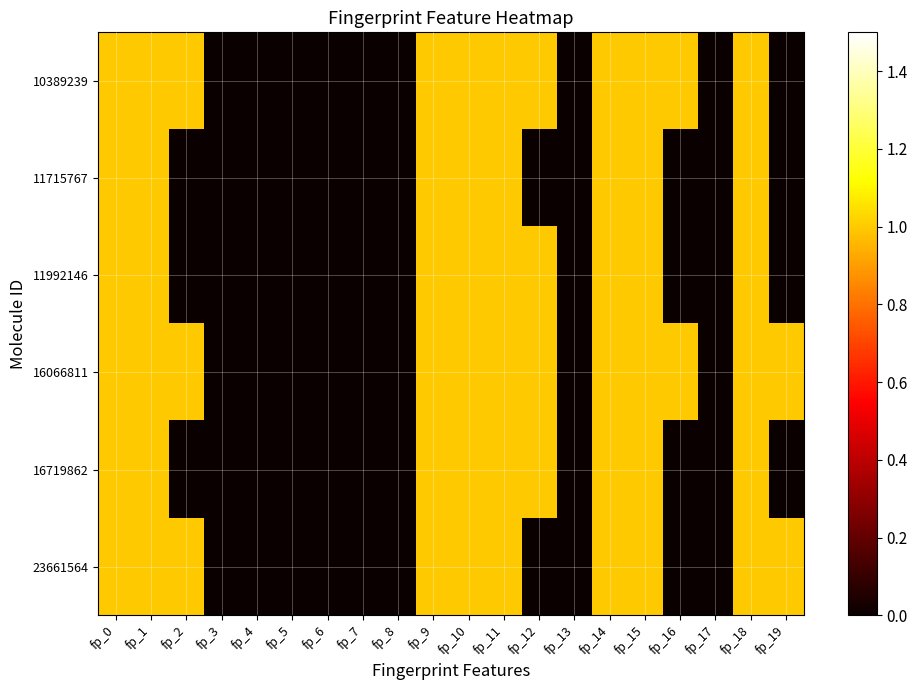

At which category does the chart reach its minimum across all series?

fp_3